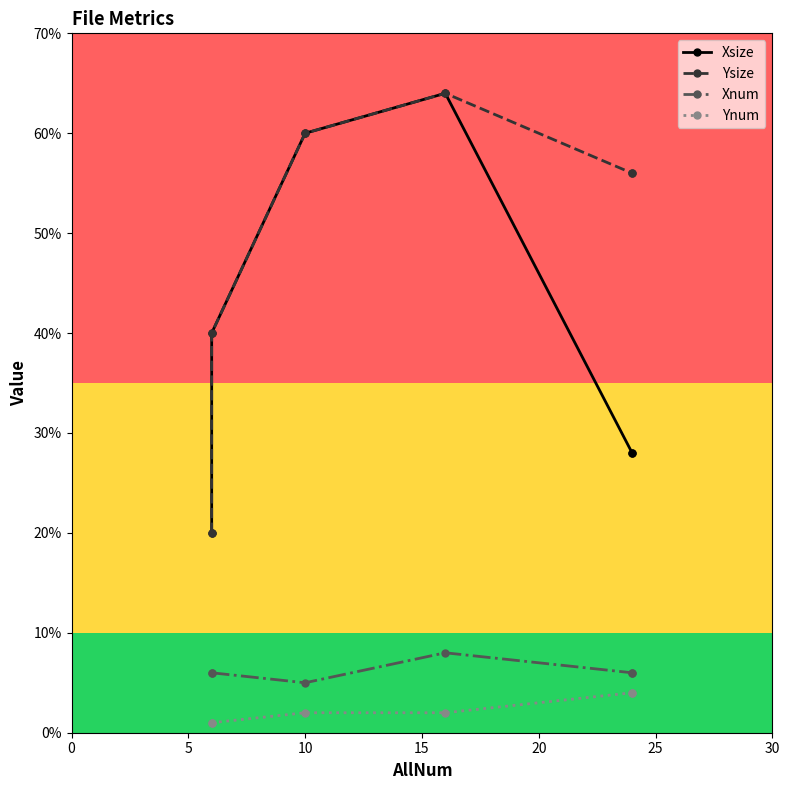

What is the value of the Ysize point at the 5th from the left?

56